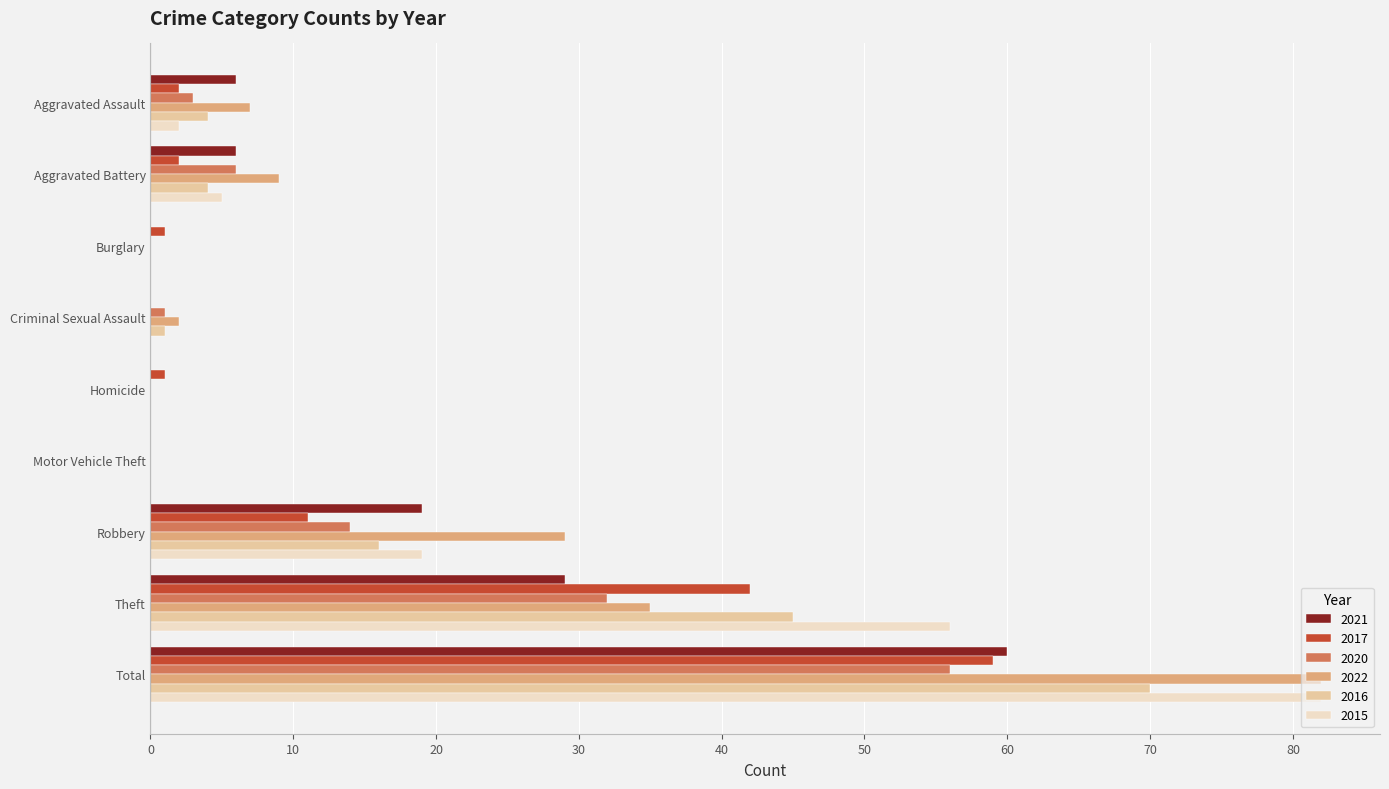

Count the number of data series in this chart.

6